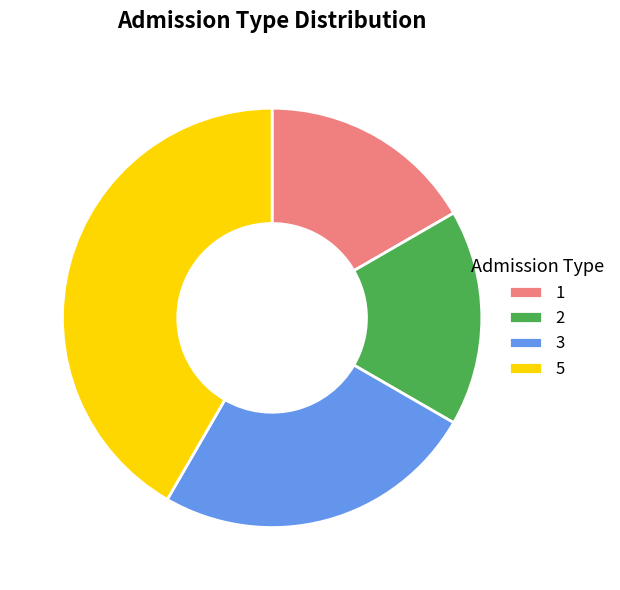

Between 2 and 3, which is larger?

3